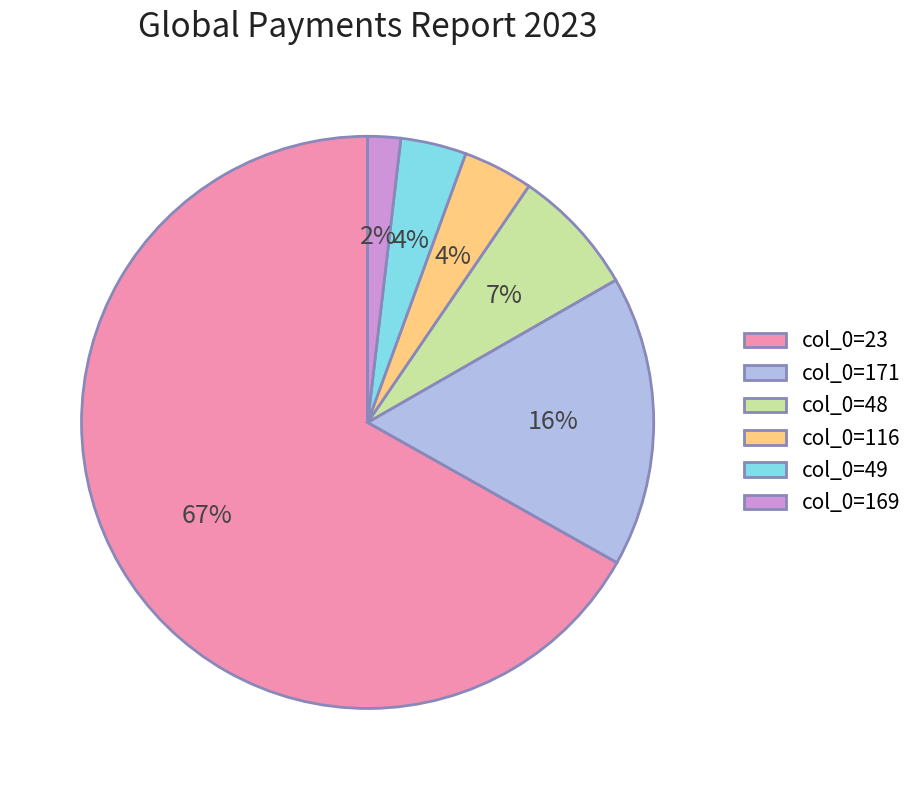

The col_0=171 slice represents 31% of the pie. True or false?

False